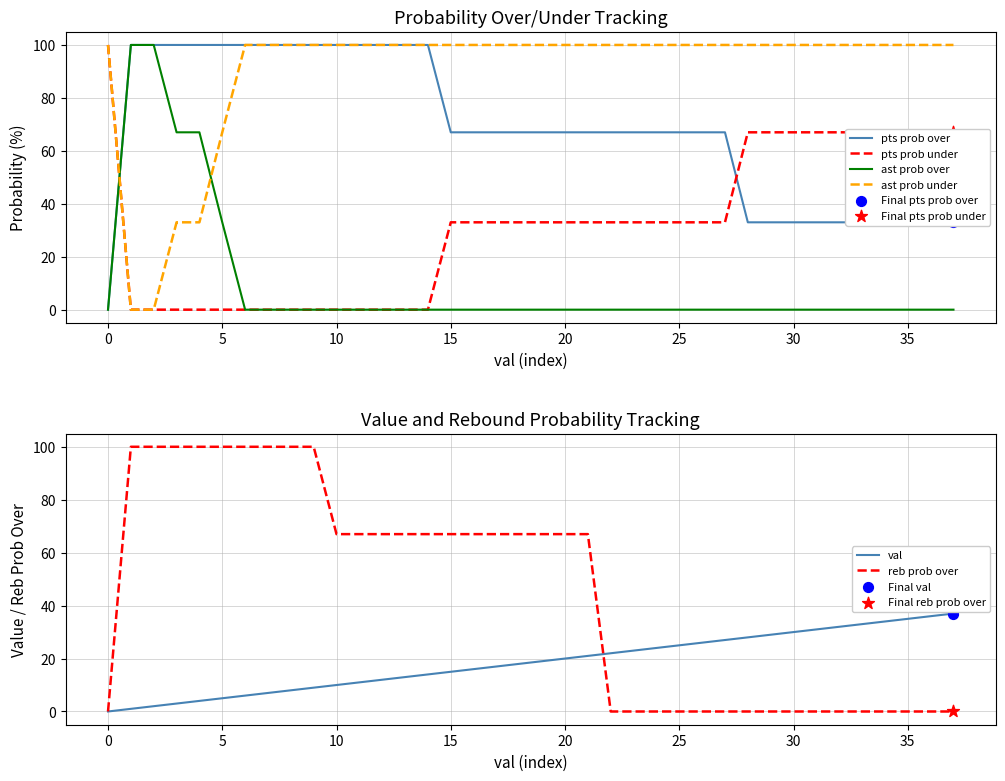

Which series has the largest total across all categories?

ast prob under